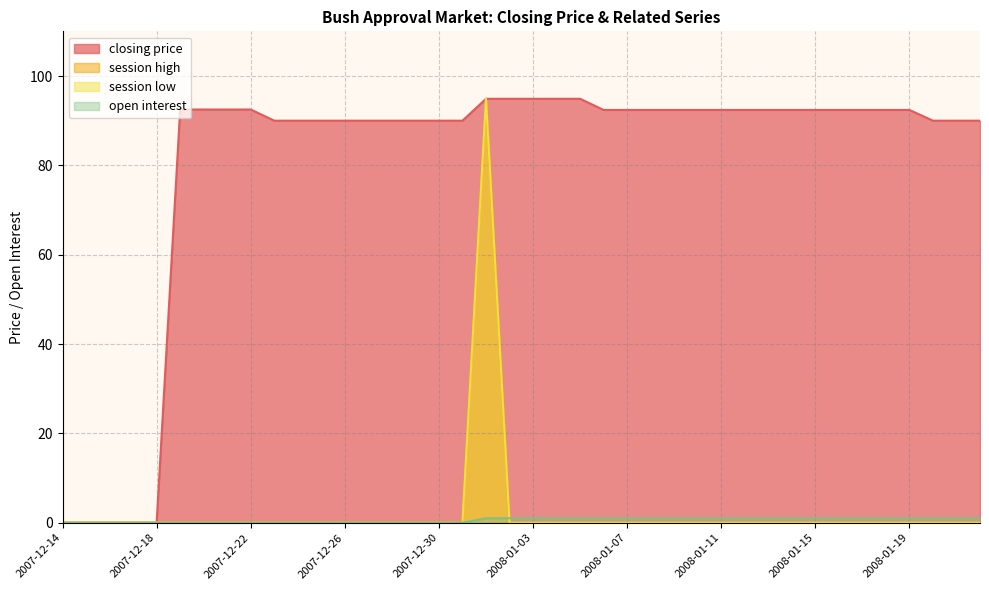

Which series ends up on top after the final intersection of session high and open interest?

open interest